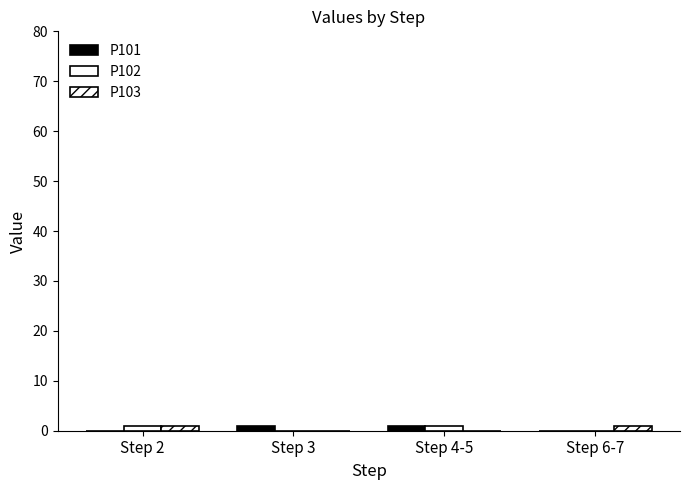

How many groups of bars are there?

4